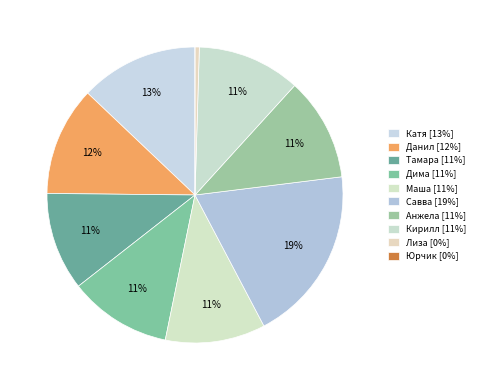

How many slices are in this pie chart?

10